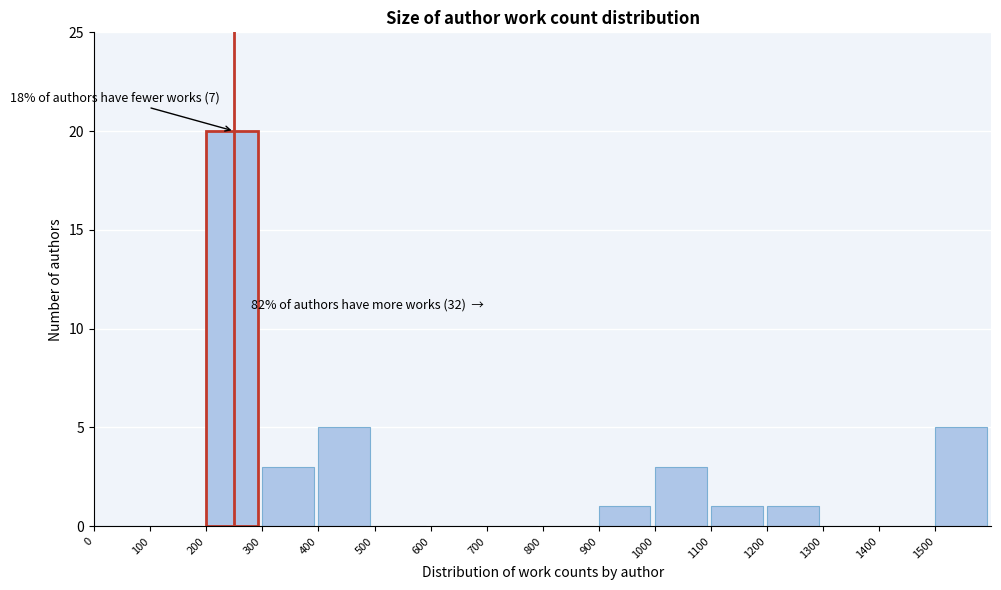

Which range on the x-axis has the tallest bar?

200 to 300